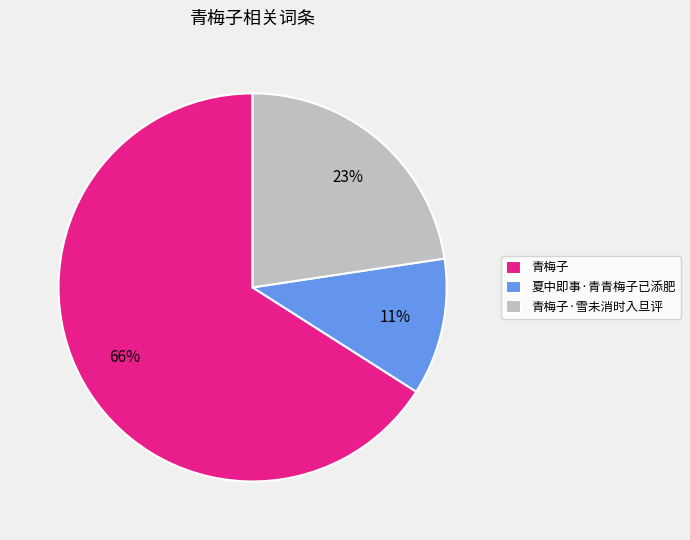

Rank the categories by value from lowest to highest.

夏中即事·青青梅子已添肥, 青梅子·雪未消时入旦评, 青梅子